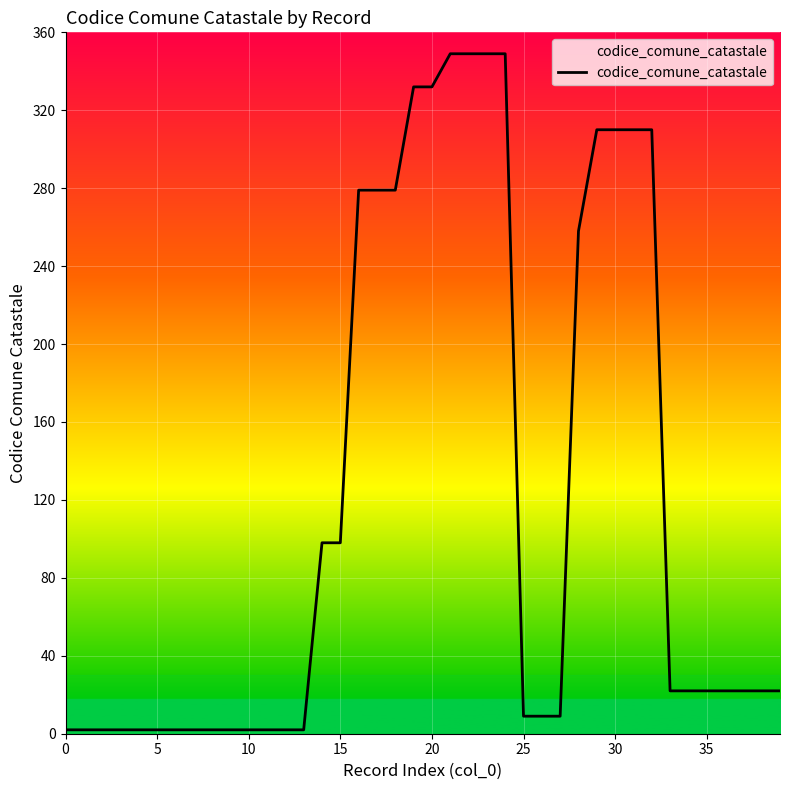

What is the average value?

120